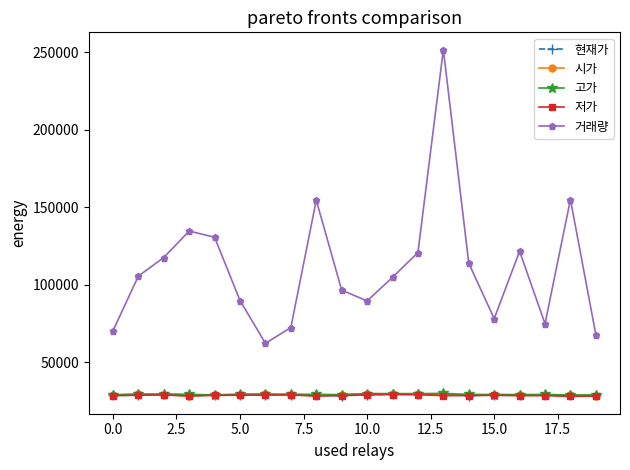

How many categories are shown in the chart?

20